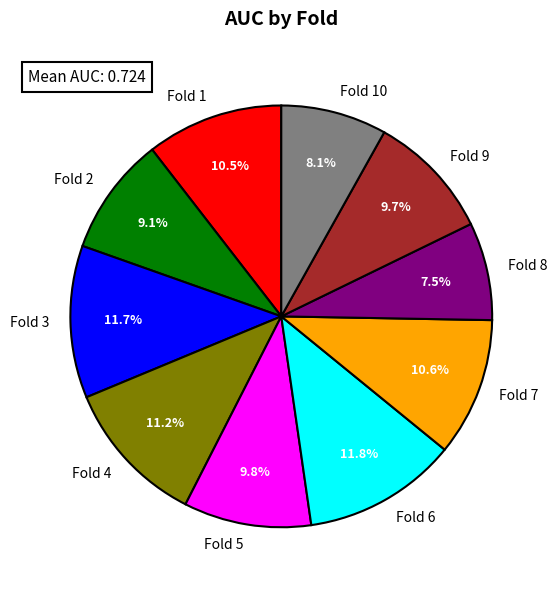

How many slices are in this pie chart?

10